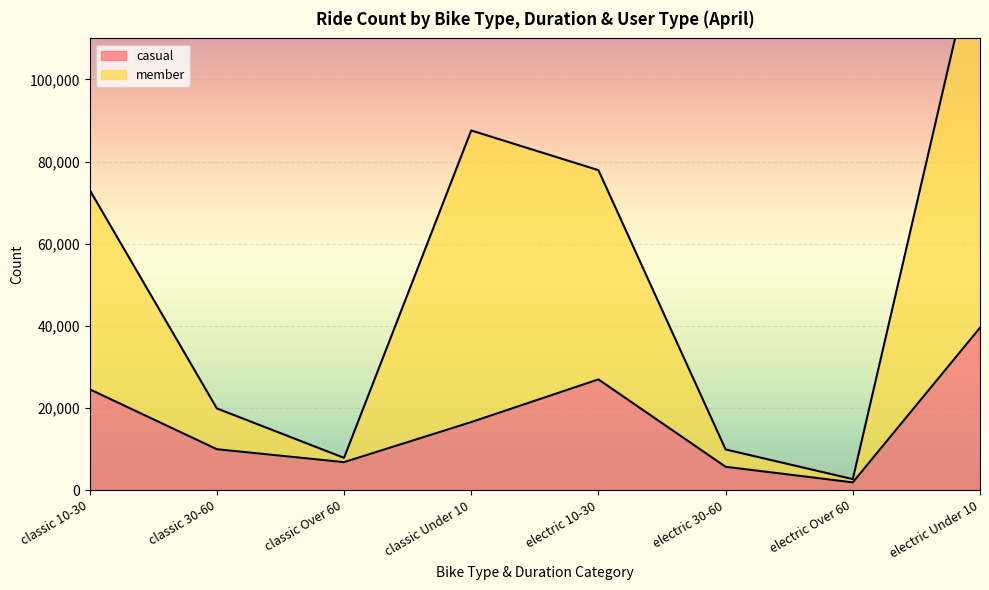

At which label does member reach its minimum?

electric Over 60